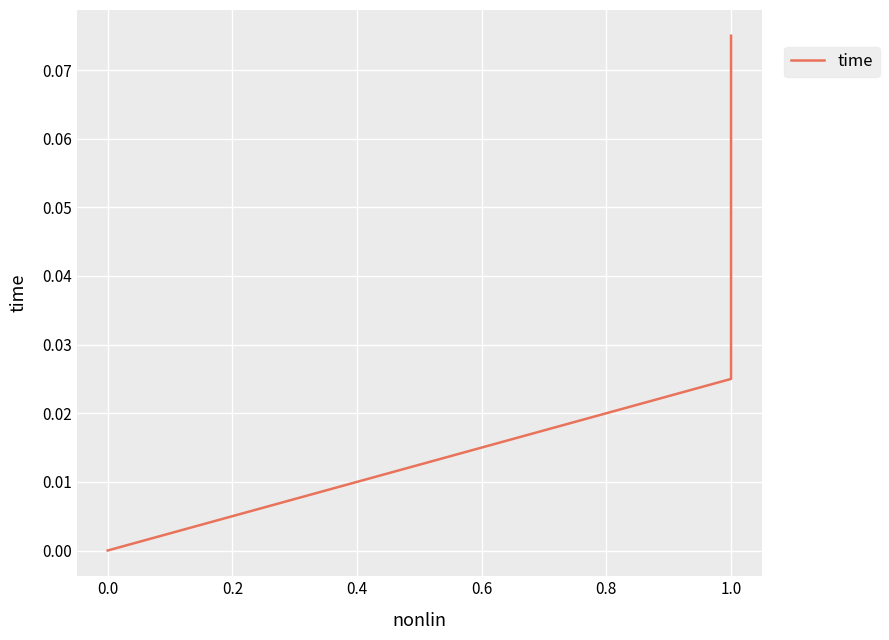

The chart shows a value of -0.0 at 0.0. True or false?

False